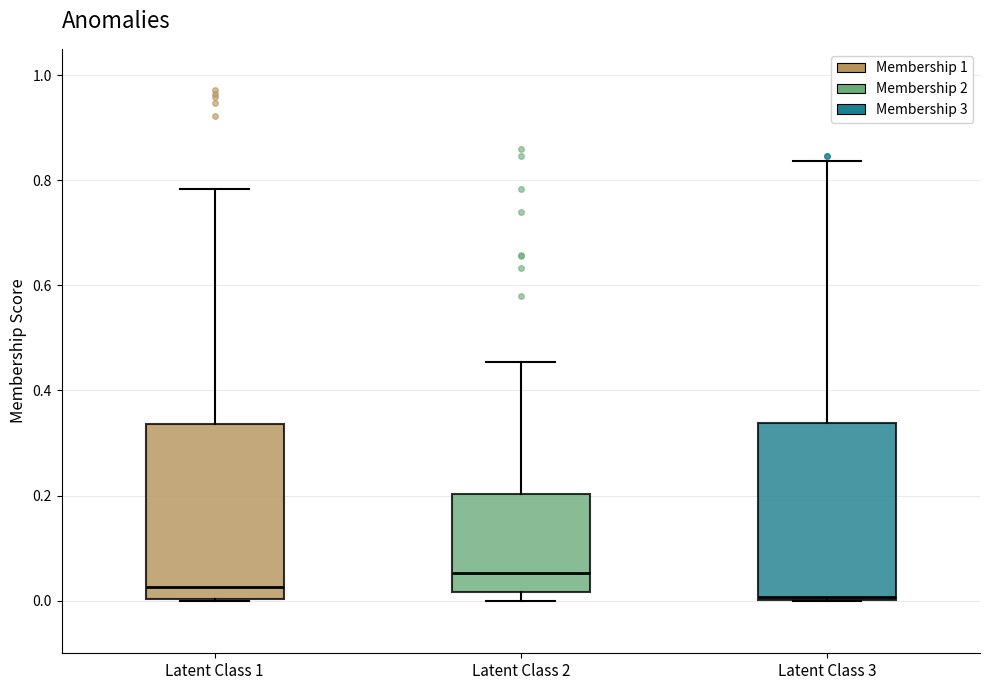

Reading left to right, transcribe this box plot: for each box, give where its median line is, the range the box spans, and where its two whiskers end, as read against the y-axis. The values are not printed on the chart, so give them approximately, as read against the axis.

Latent Class 1: median 0.02, box 0.00 to 0.34, whiskers 0.00 to 0.78
Latent Class 2: median 0.06, box 0.02 to 0.20, whiskers 0.00 to 0.46
Latent Class 3: median 0.00 (just above the box's lower edge), box 0.00 to 0.34, whiskers 0.00 to 0.84